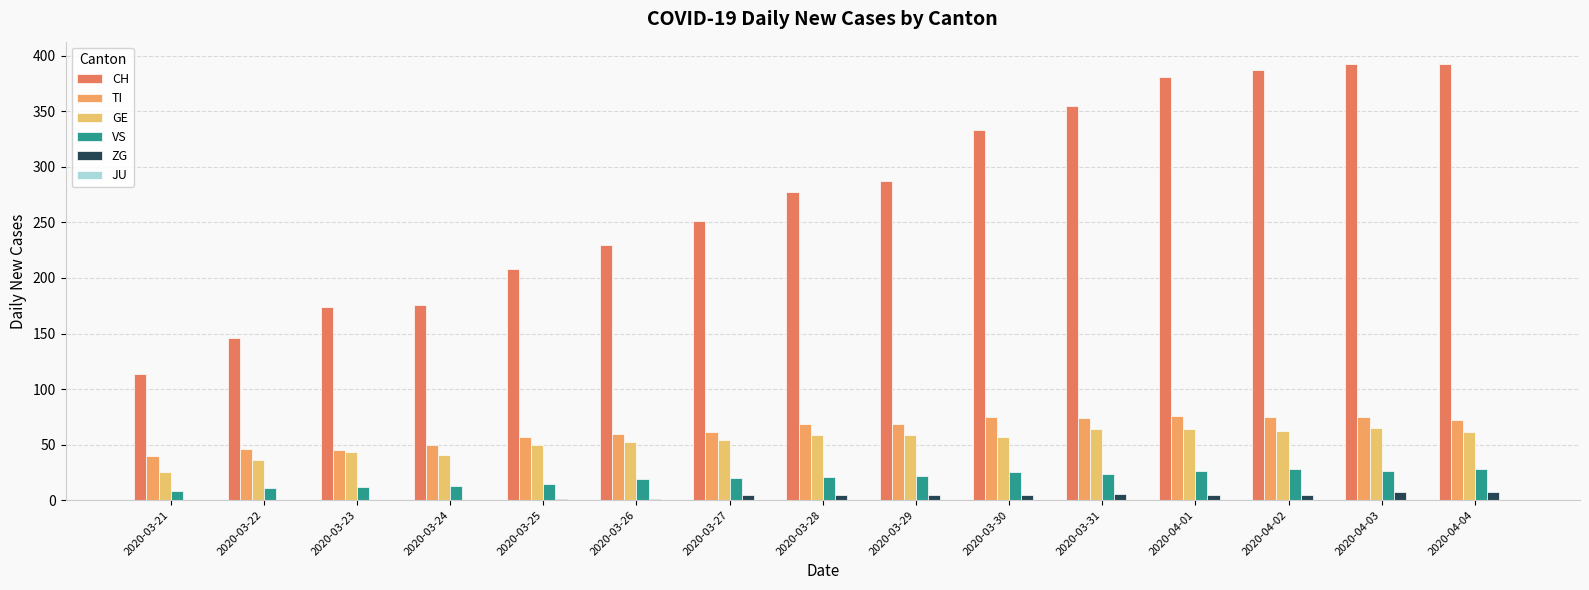

List the series in order of their peak value, highest first.

CH, TI, GE, VS, ZG, JU